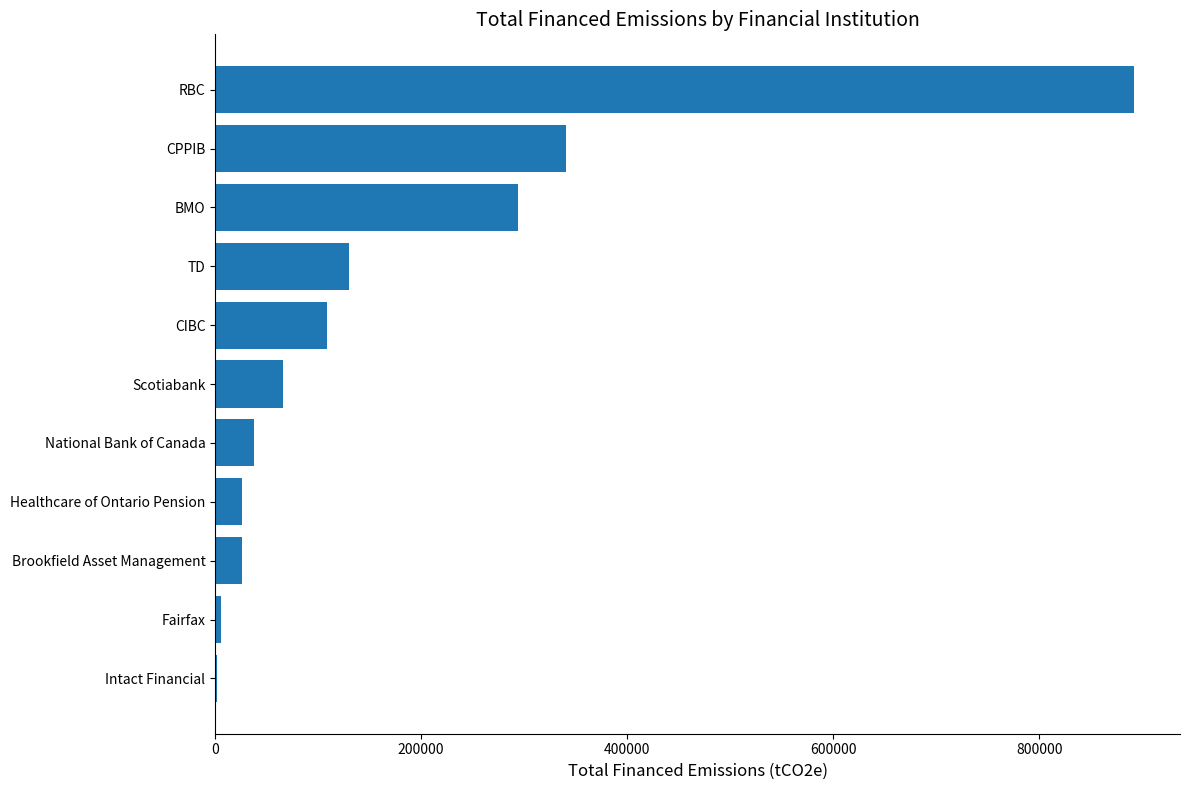

Which label corresponds to the largest value in the chart?

RBC